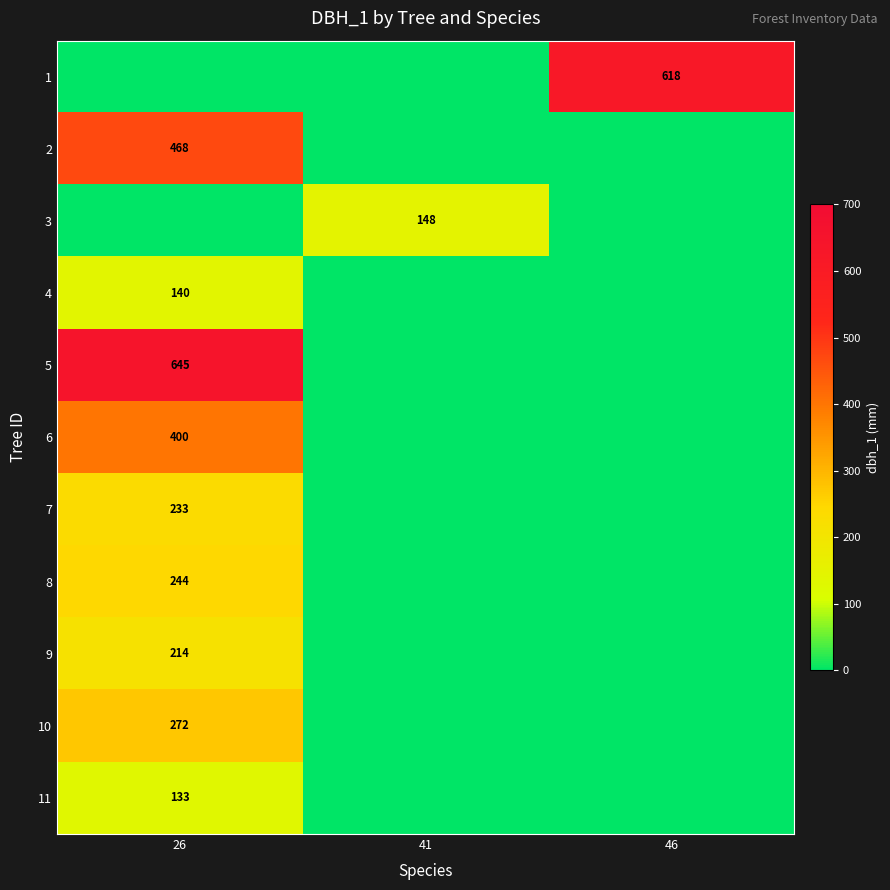

The 3 series shows 148 at 41. True or false?

True